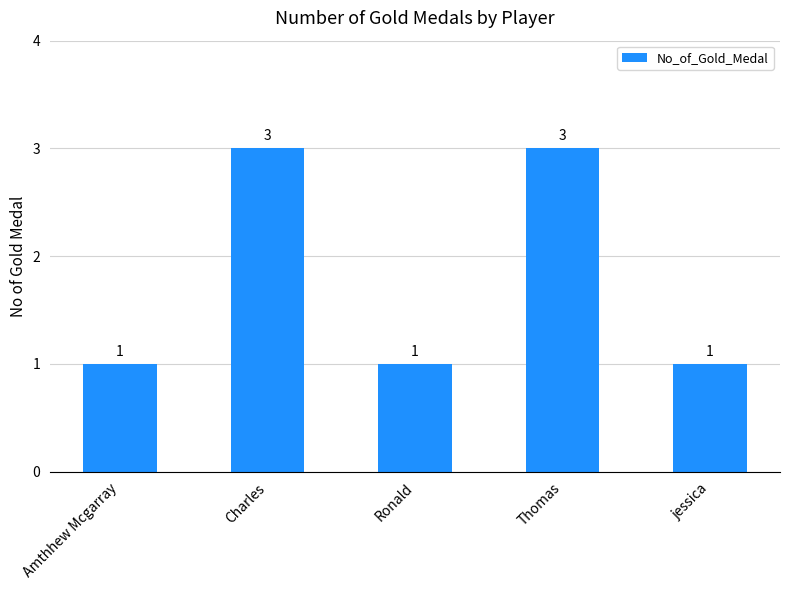

True or false: the data shows 3 at Thomas.

True